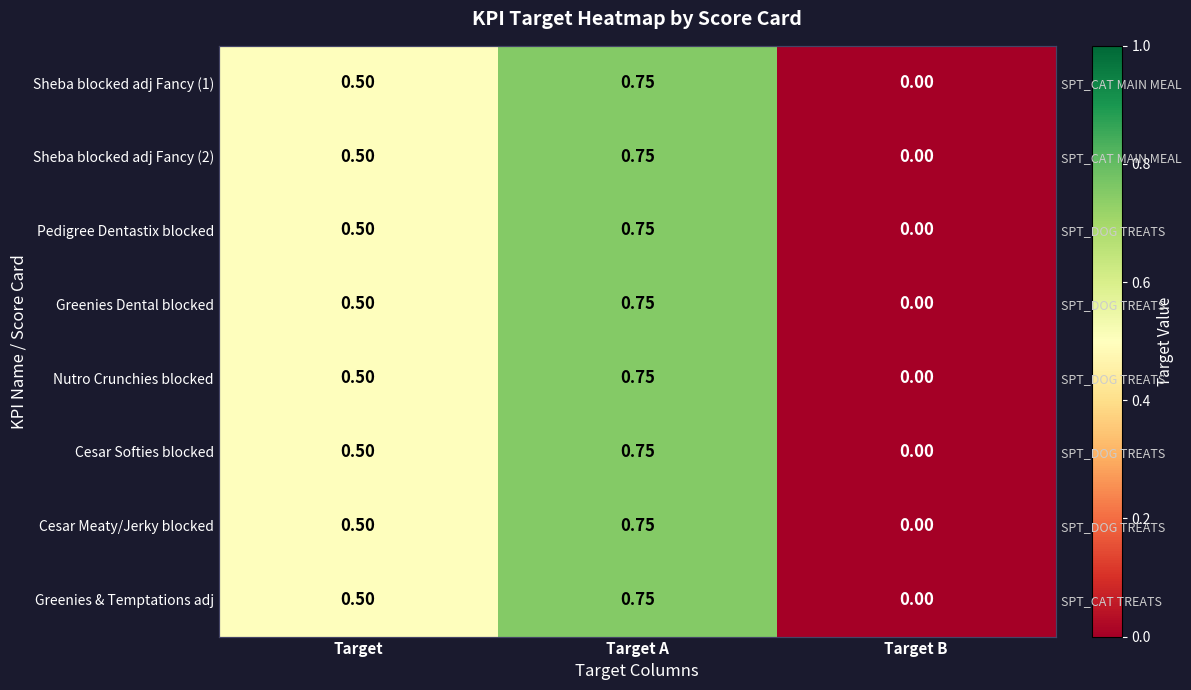

At how many categories does at least one series exceed 0?

2